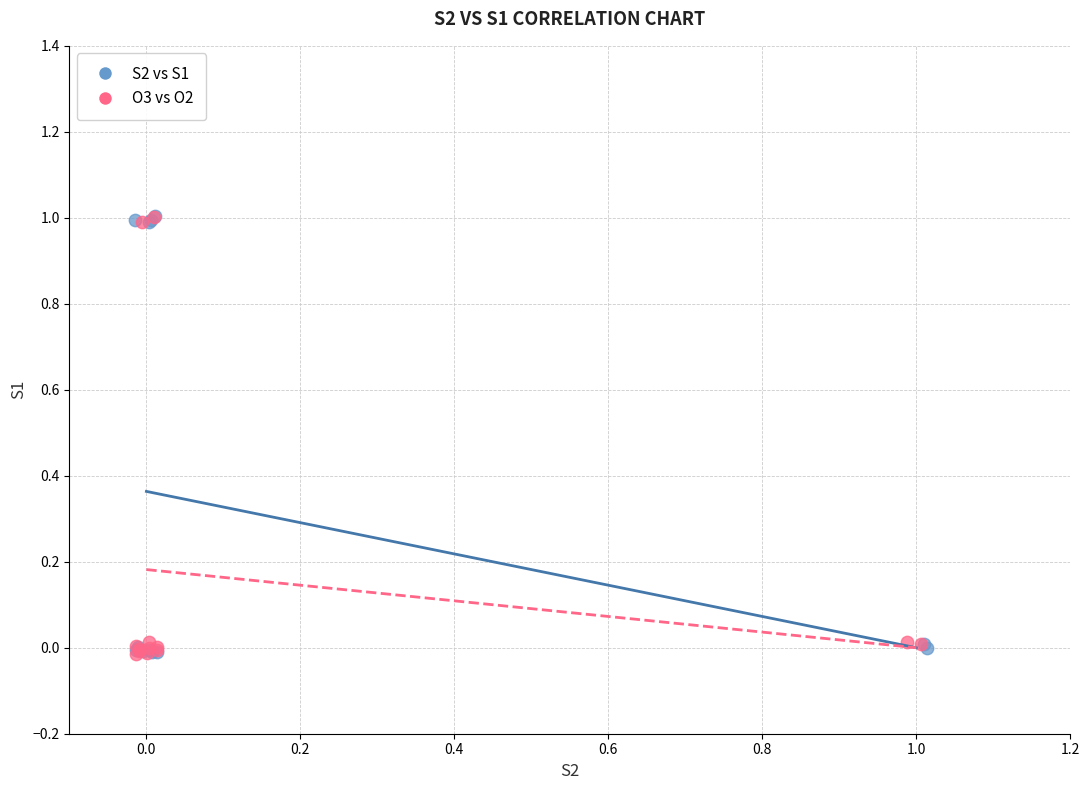

What are all the series names shown in the legend?

S2 vs S1, O3 vs O2